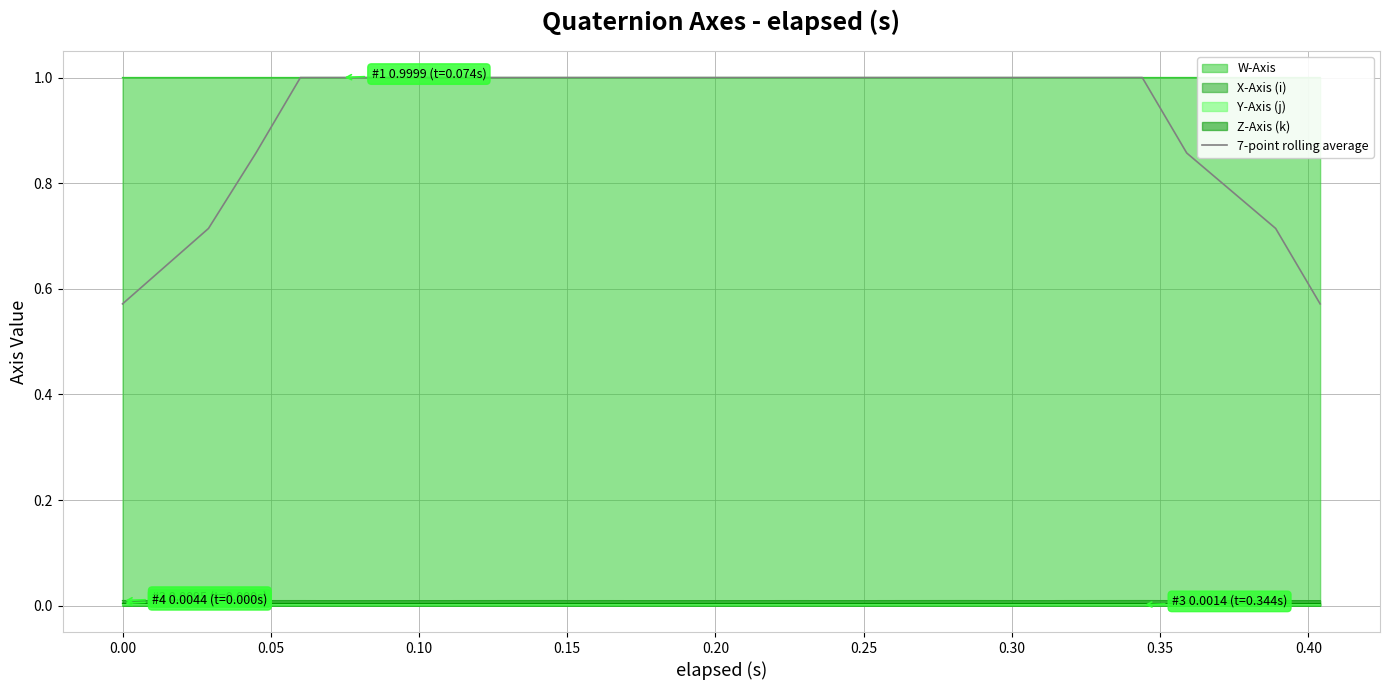

What is the sum of all values?

18.3